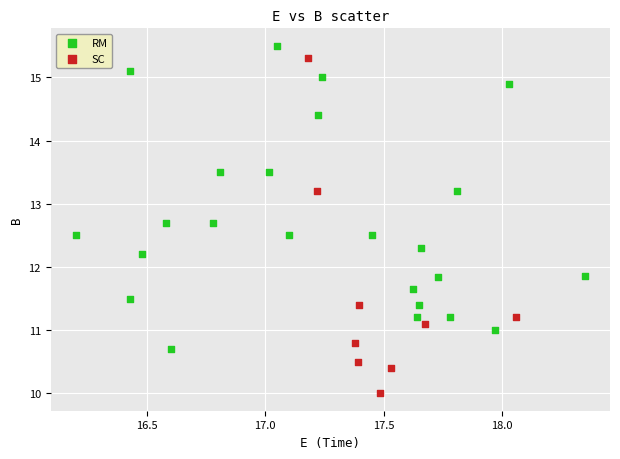

Which series has the widest spread of Y values?

SC